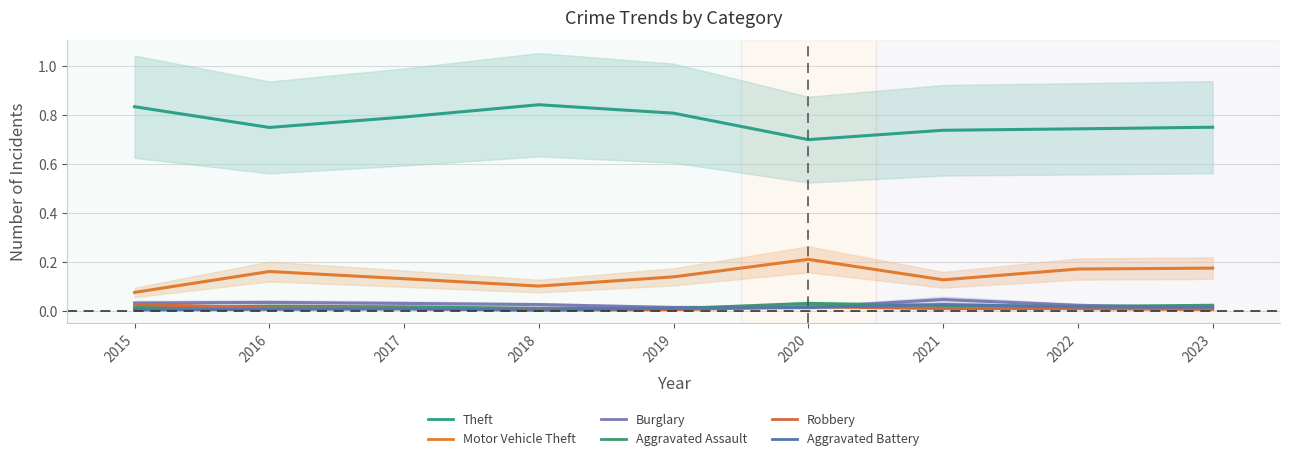

Rank the series by their maximum value, from highest to lowest.

Theft, Motor Vehicle Theft, Burglary, Aggravated Assault, Robbery, Aggravated Battery